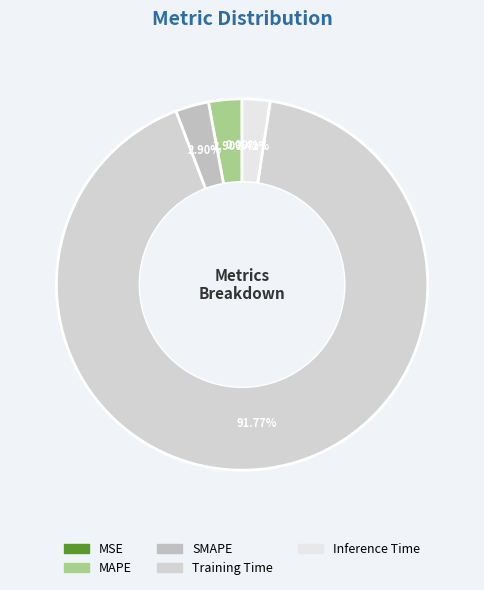

True or false: SMAPE accounts for 10% of the total.

False